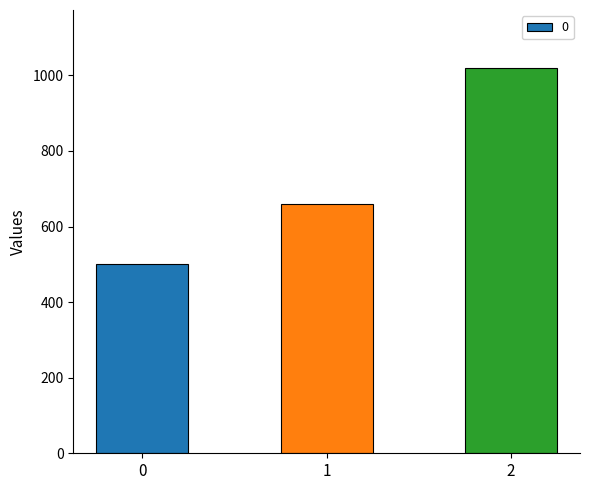

Which category has the highest value across all series?

2